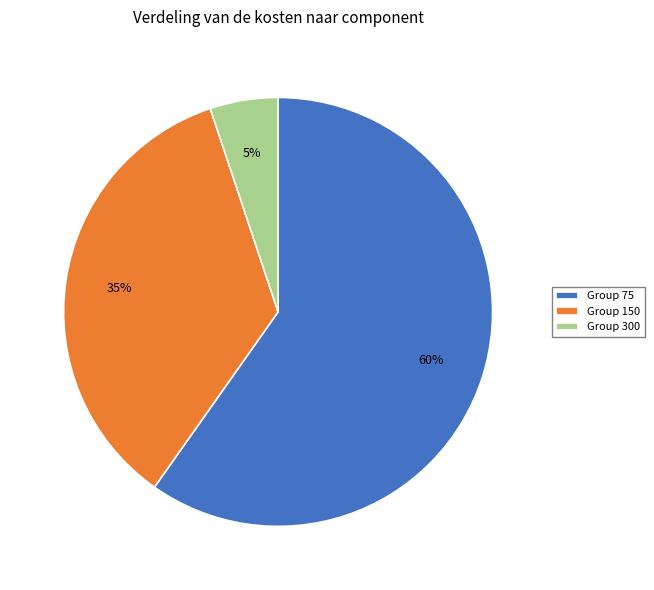

Is it true that Group 300 is 13% of the pie?

False